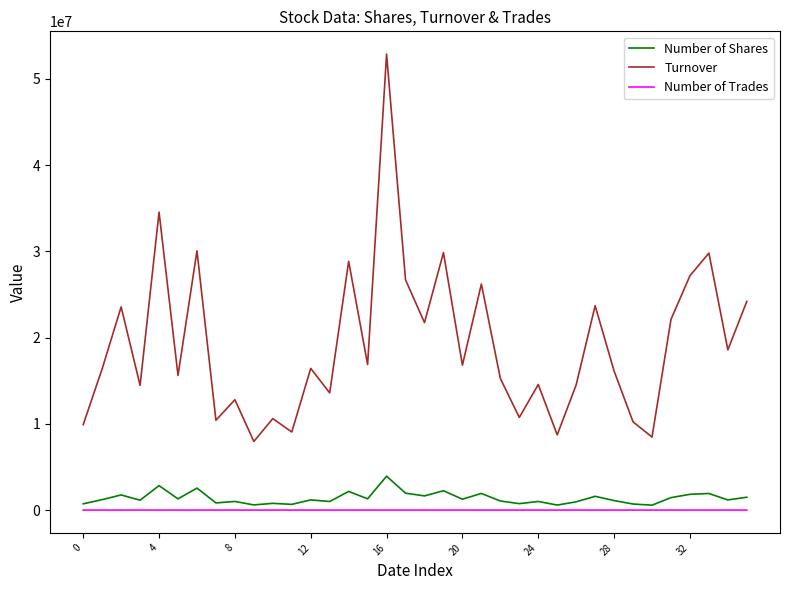

Which series has the largest total across all categories?

Turnover